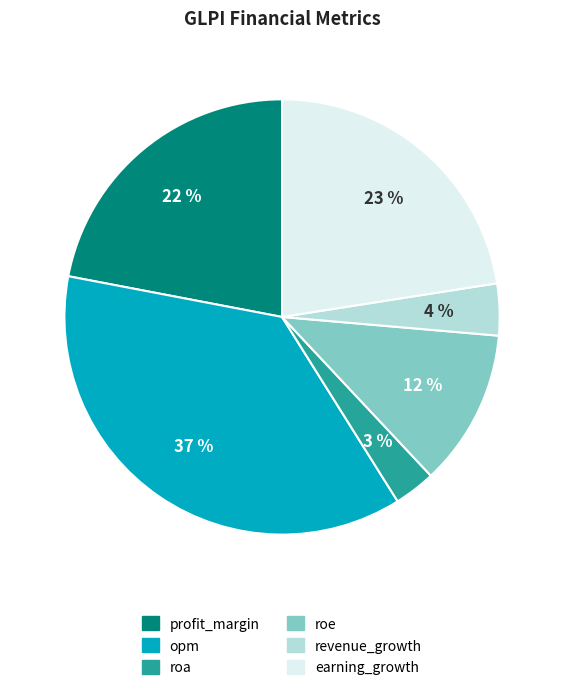

Which slice is the smallest?

roa